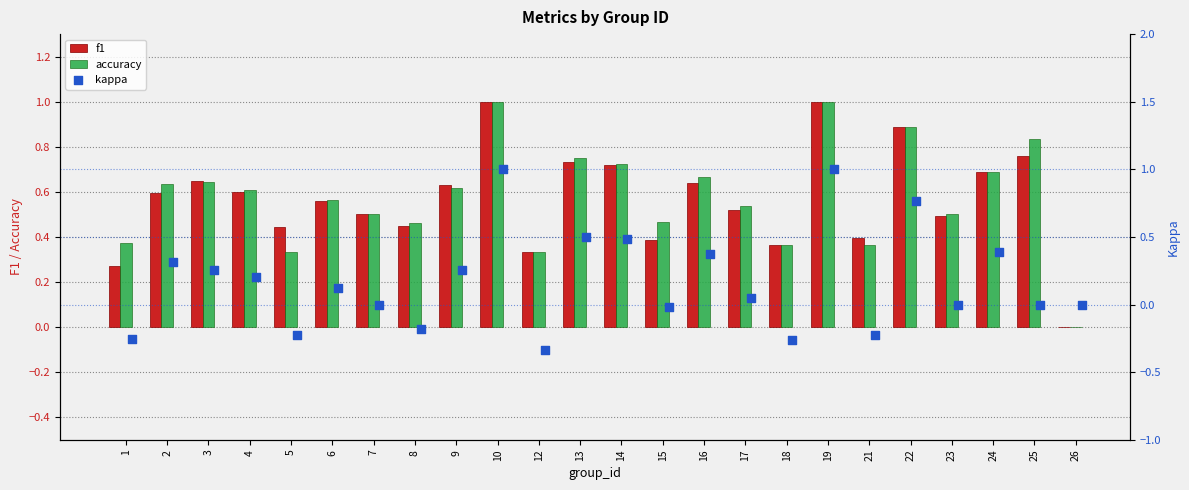

What are all the series names shown in the legend?

f1, accuracy, kappa